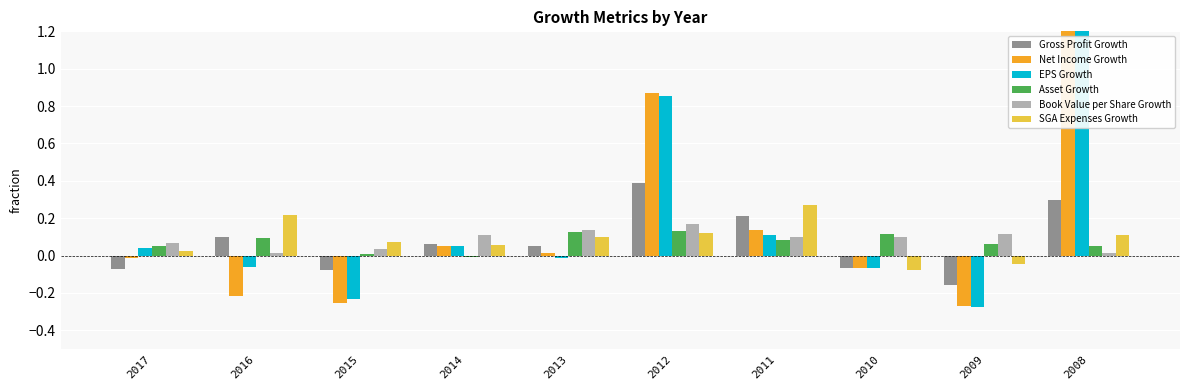

What is the minimum value for EPS Growth?

-0.3